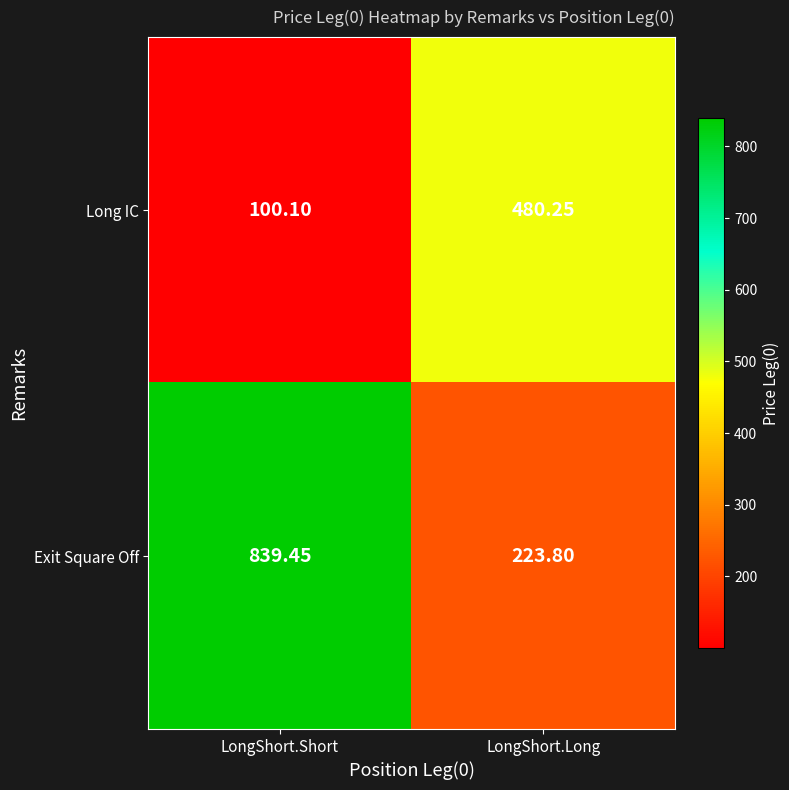

At which category is the sum across all series the highest?

LongShort.Short